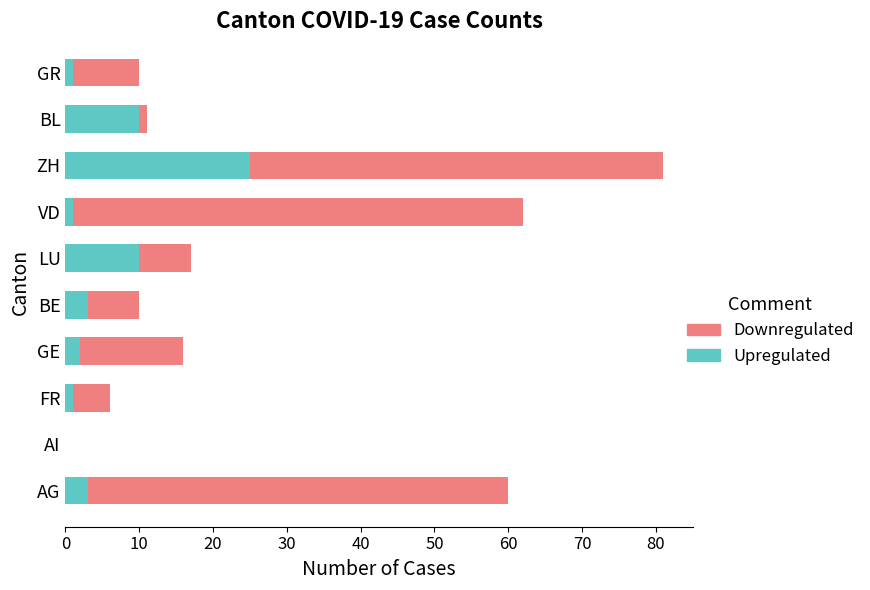

Is it true that Upregulated equals 14 at AI?

False